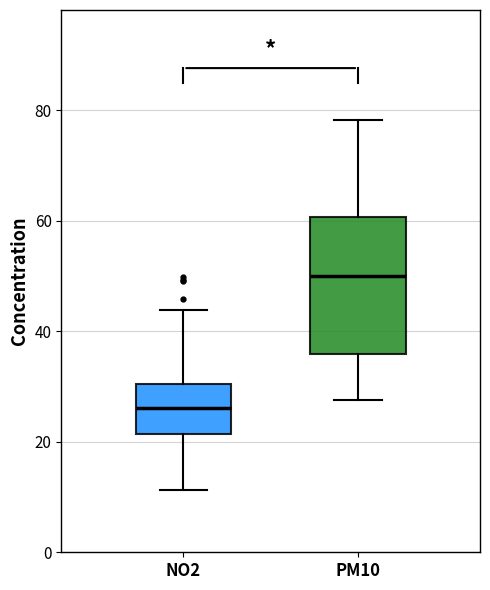

Reading left to right, read every box against the y-axis: the position of its median line, the range the box covers, and the ends of its whiskers. The values are not printed on the chart, so give them approximately, as read against the axis.

NO2: median 26, box 22 to 30, whiskers 12 to 44
PM10: median 50, box 36 to 60, whiskers 28 to 78